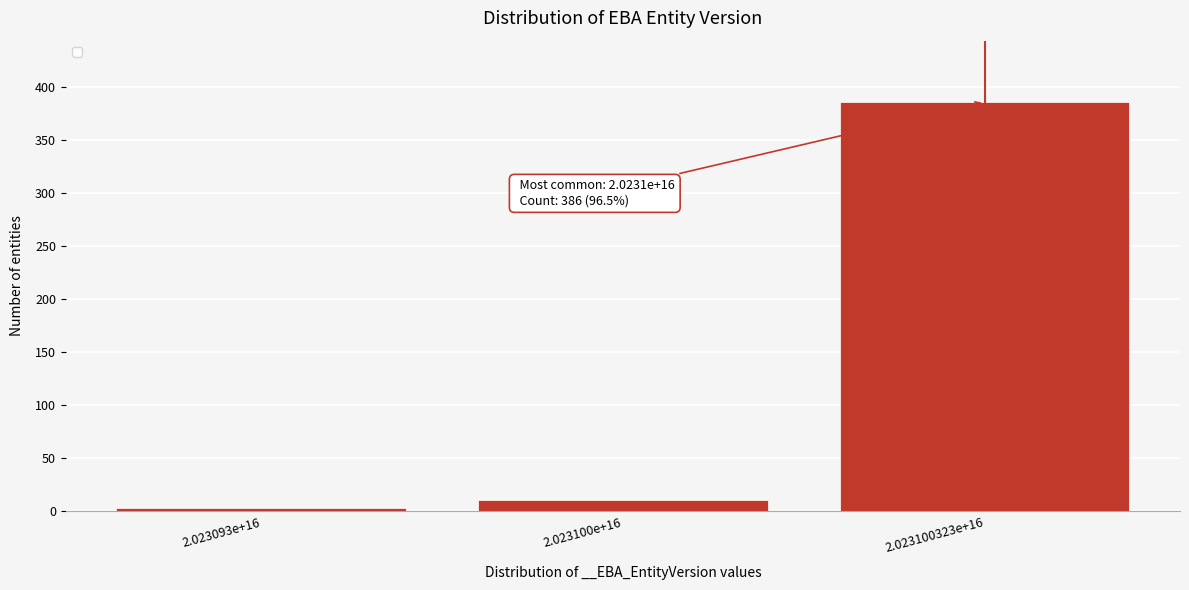

Reading right to left, what are all the values shown in this chart?

2.023100323e+16=386	2.023100e+16=11	2.023093e+16=3